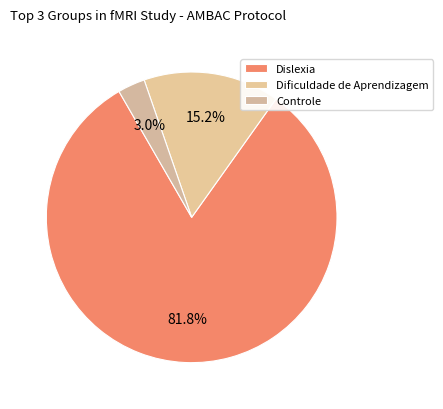

To the nearest percent, what is the difference between the largest and smallest slice percentages?

79%